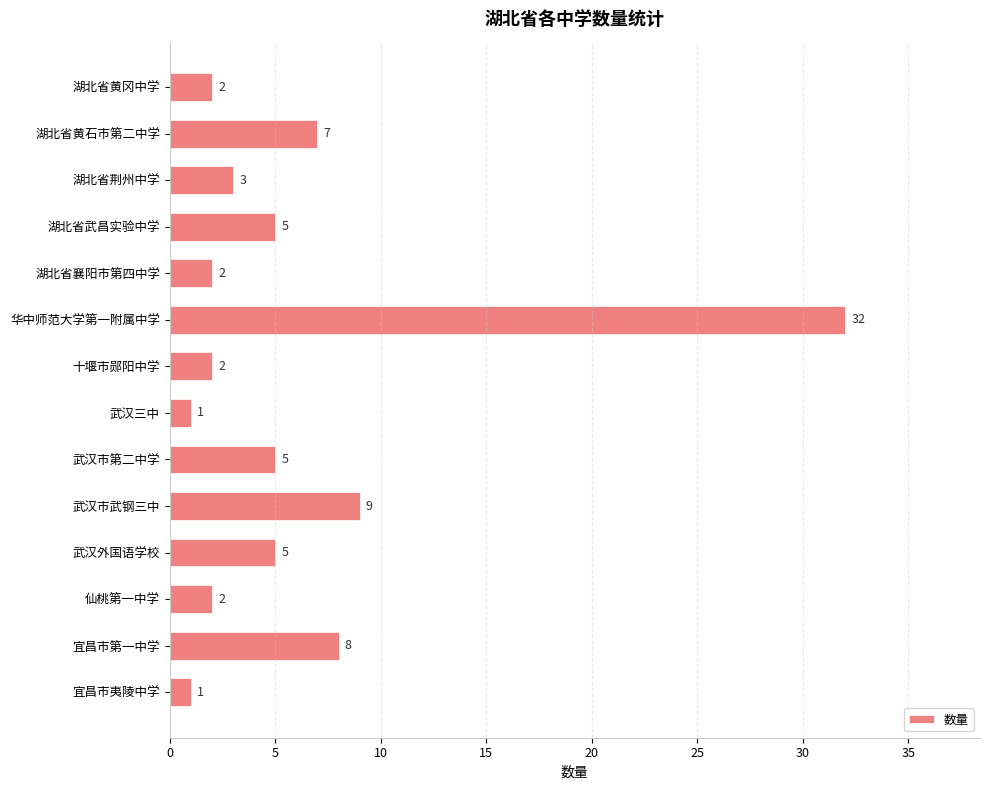

Is it true that the value at 仙桃第一中学 is 2?

True